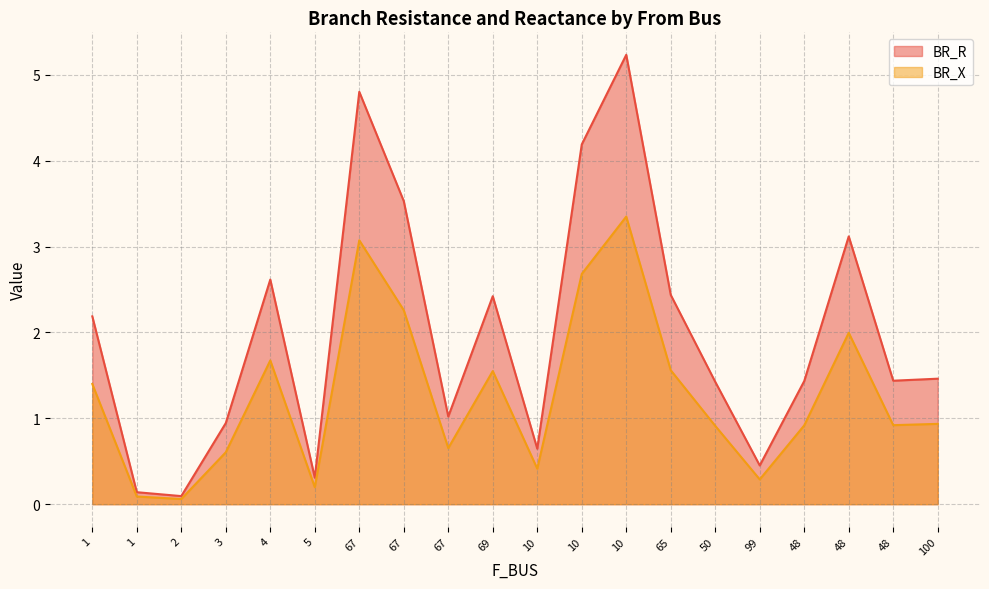

True or false: BR_R and BR_X cross at least once.

False